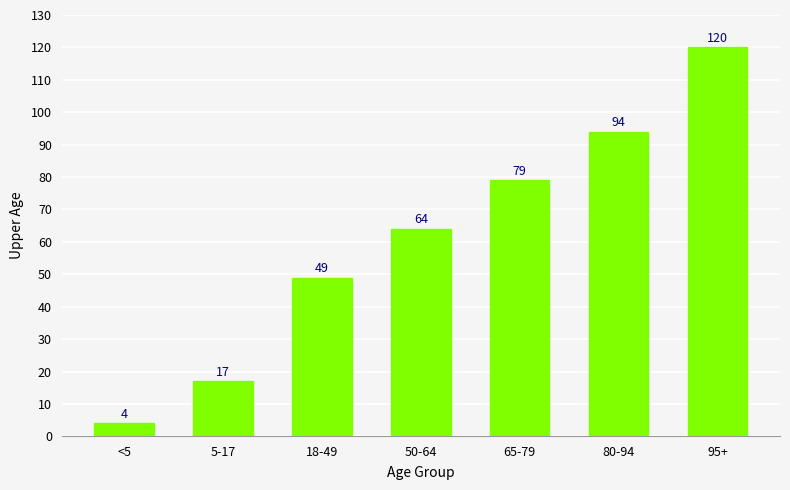

Rank the categories by value from highest to lowest.

95+, 80-94, 65-79, 50-64, 18-49, 5-17, <5